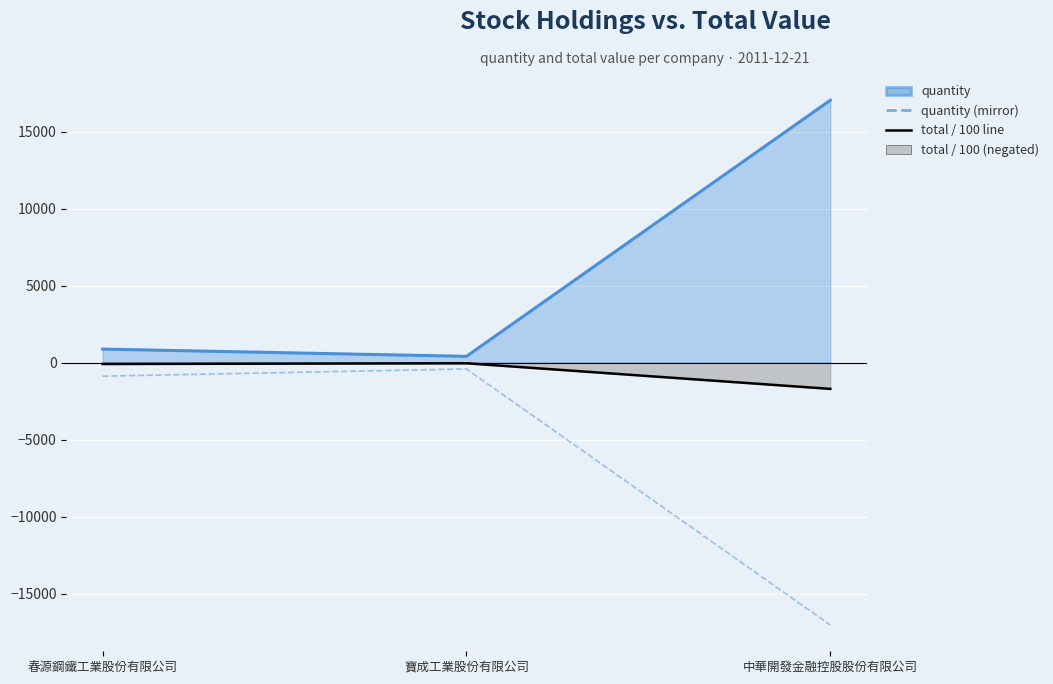

What is the sum of all quantity (mirror) values?

-18333.0